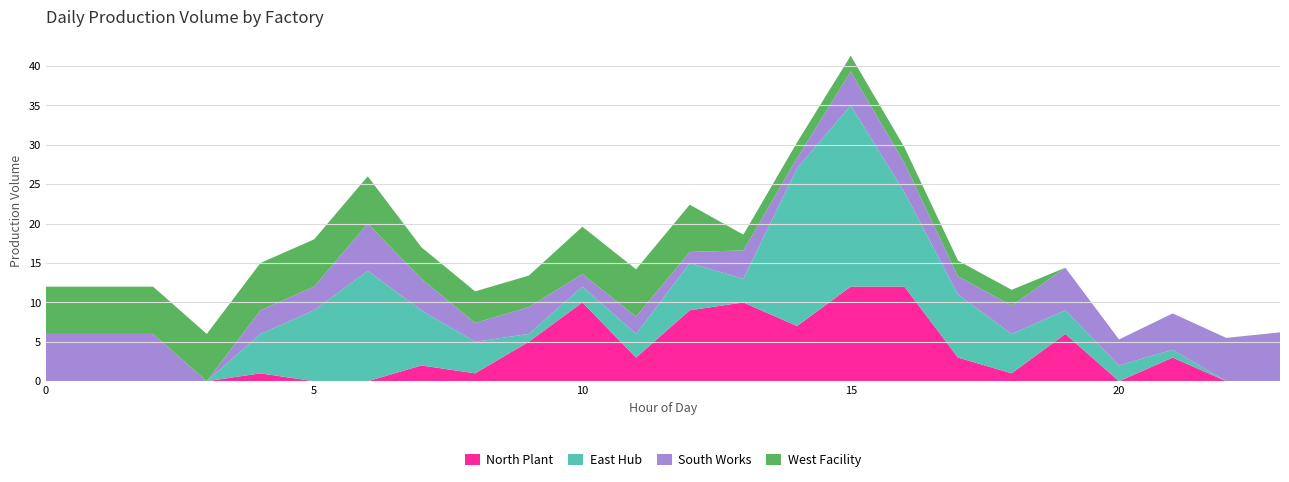

Reading right to left, extract all data points from this chart.

North Plant: 23=0.0	22=0.0	21=3.0	20=0.0	19=6.0	18=1.0	17=3.0	16=12.0	15=12.0	14=7.0	13=10.0	12=9.0	11=3.0	10=10.0	9=5.0	8=1.0	7=2.0	6=0.0	5=0.0	4=1.0	3=0.0	2=0.0	1=0.0	0=0.0
East Hub: 23=0.0	22=0.0	21=1.0	20=2.0	19=3.0	18=5.0	17=8.0	16=12.0	15=23.0	14=20.0	13=3.0	12=6.0	11=3.0	10=2.0	9=1.0	8=4.0	7=7.0	6=14.0	5=9.0	4=5.0	3=0.0	2=0.0	1=0.0	0=0.0
South Works: 23=6.2	22=5.5	21=4.6	20=3.3	19=5.4	18=3.6	17=2.3	16=3.7	15=4.3	14=1.3	13=3.6	12=1.4	11=2.2	10=1.6	9=3.4	8=2.4	7=4.0	6=6.0	5=3.0	4=3.0	3=0.0	2=6.0	1=6.0	0=6.0
West Facility: 23=0.0	22=0.0	21=0.0	20=0.0	19=0.0	18=2.0	17=2.0	16=2.0	15=2.0	14=2.0	13=2.0	12=6.0	11=6.0	10=6.0	9=4.0	8=4.0	7=4.0	6=6.0	5=6.0	4=6.0	3=6.0	2=6.0	1=6.0	0=6.0